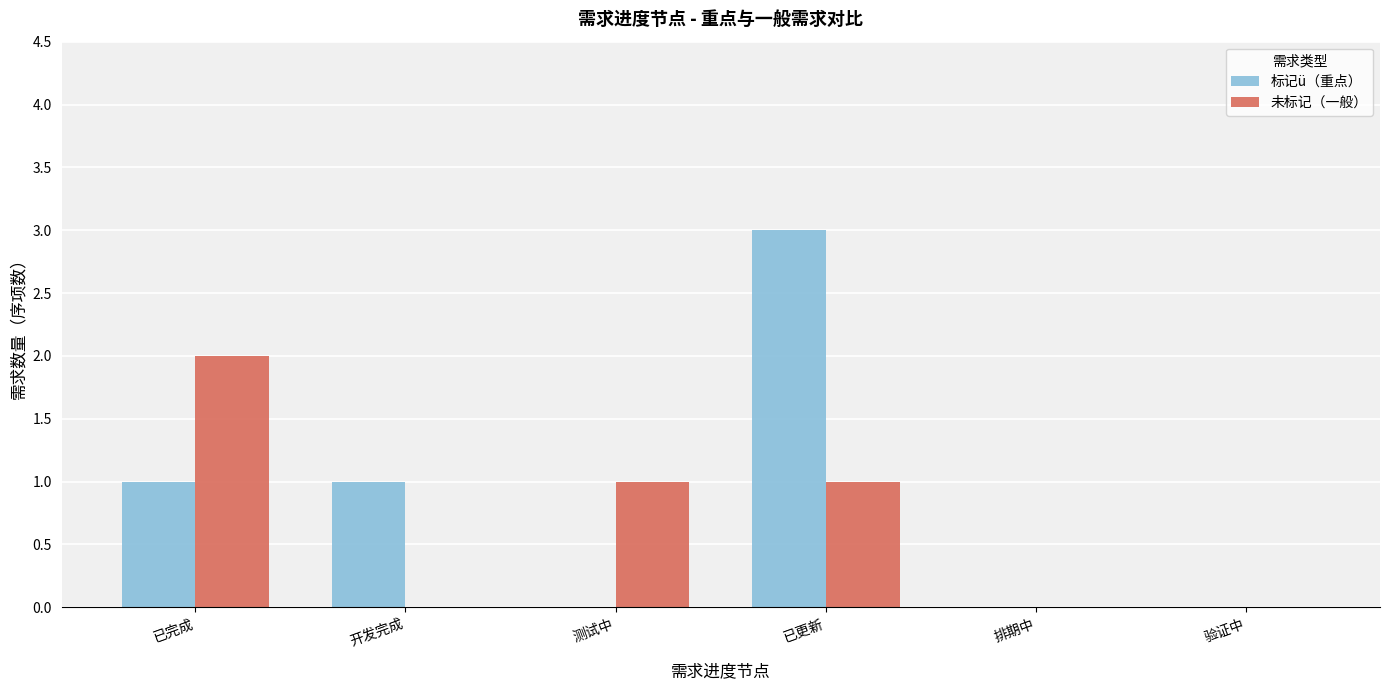

What is the total value across all series at 开发完成?

1